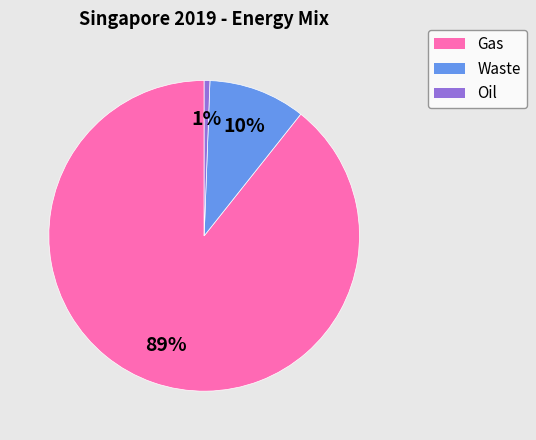

To the nearest percent, what is the average slice percentage?

33%